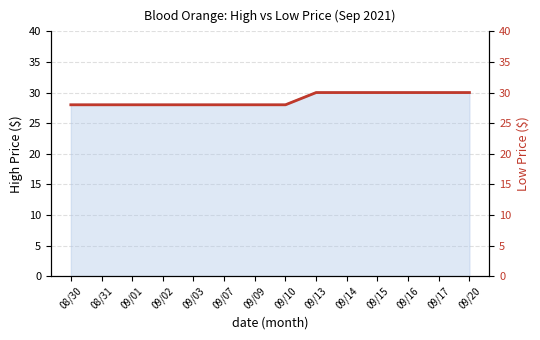

What is the change in value from 09/02 to 09/20?

+2